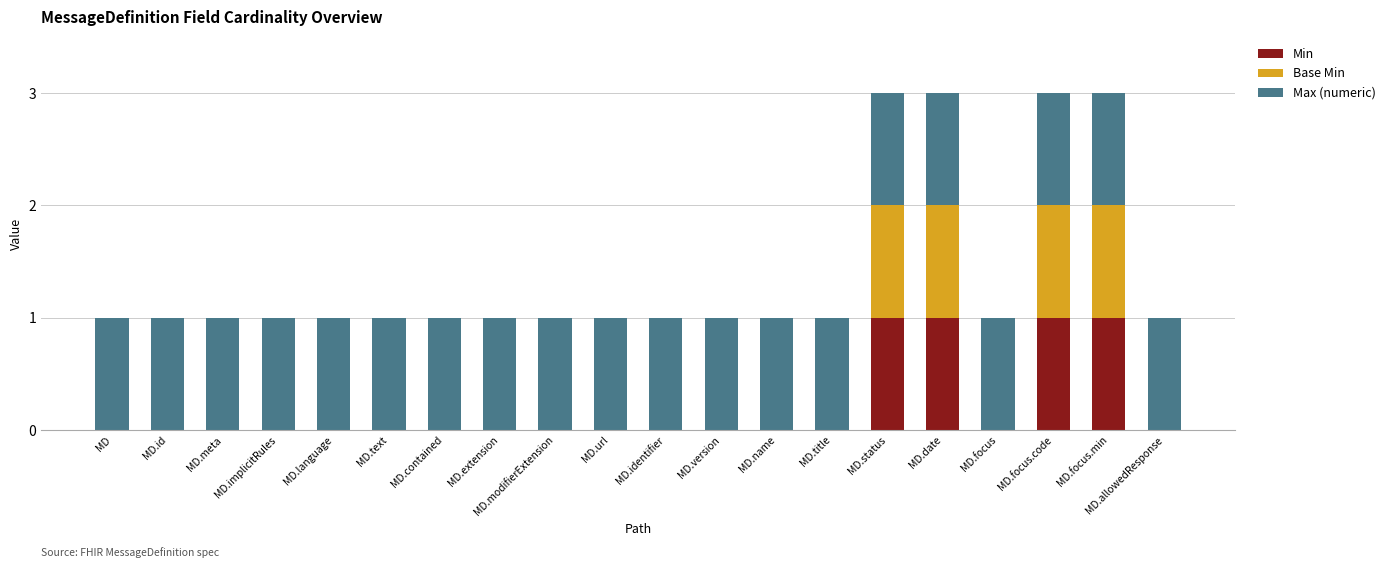

True or false: Min has a value of 0 at MD.meta.

True